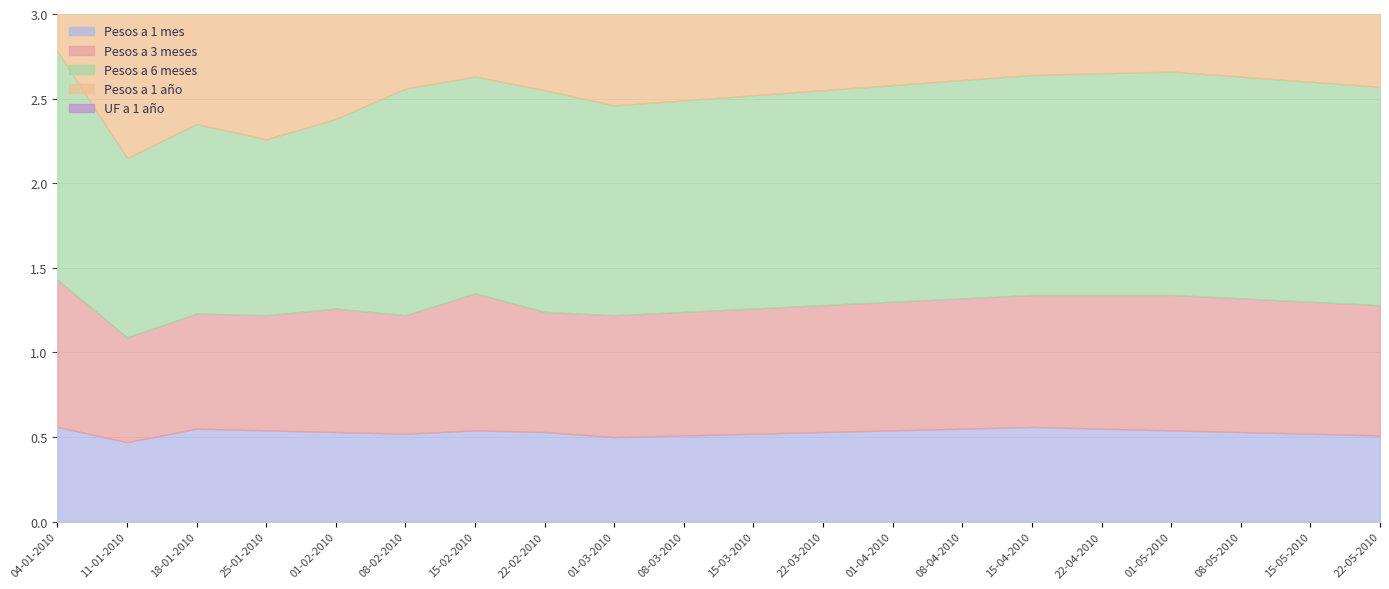

List the series in order of their peak value, highest first.

Pesos a 1 año, UF a 1 año, Pesos a 6 meses, Pesos a 3 meses, Pesos a 1 mes